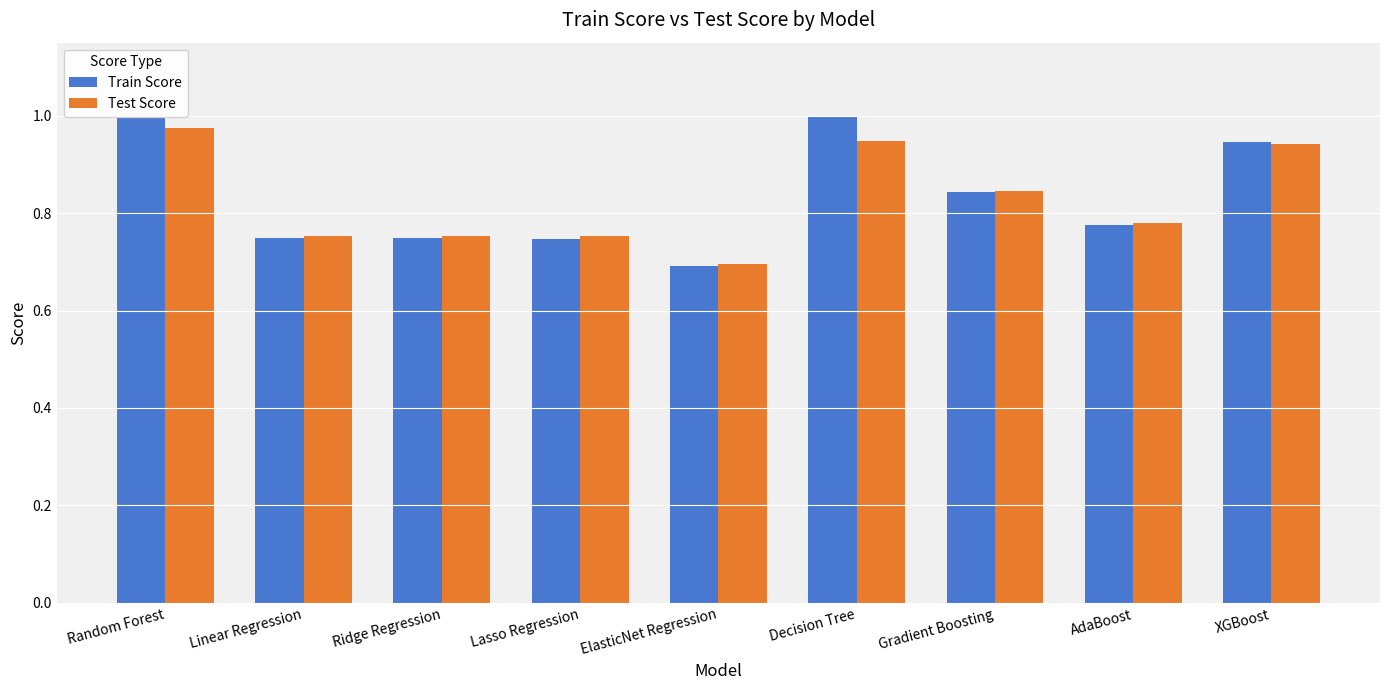

Is it true that Test Score equals 0.4 at Decision Tree?

False